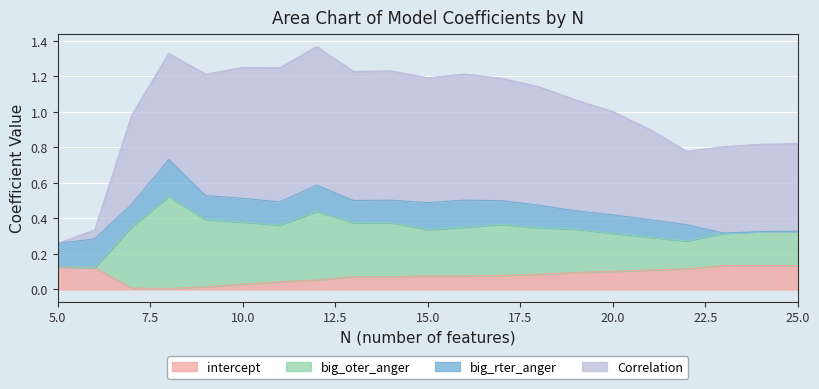

At which category does the chart reach its minimum across all series?

5